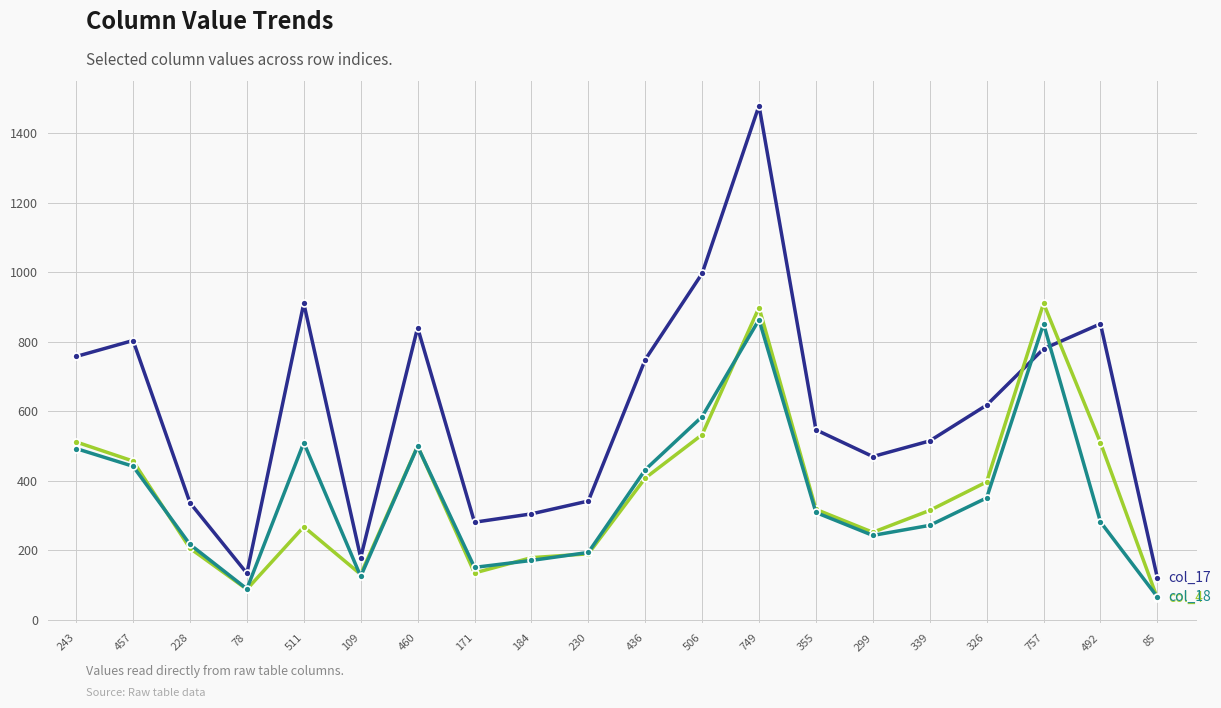

Is this an area chart (filled region under the line)?

No